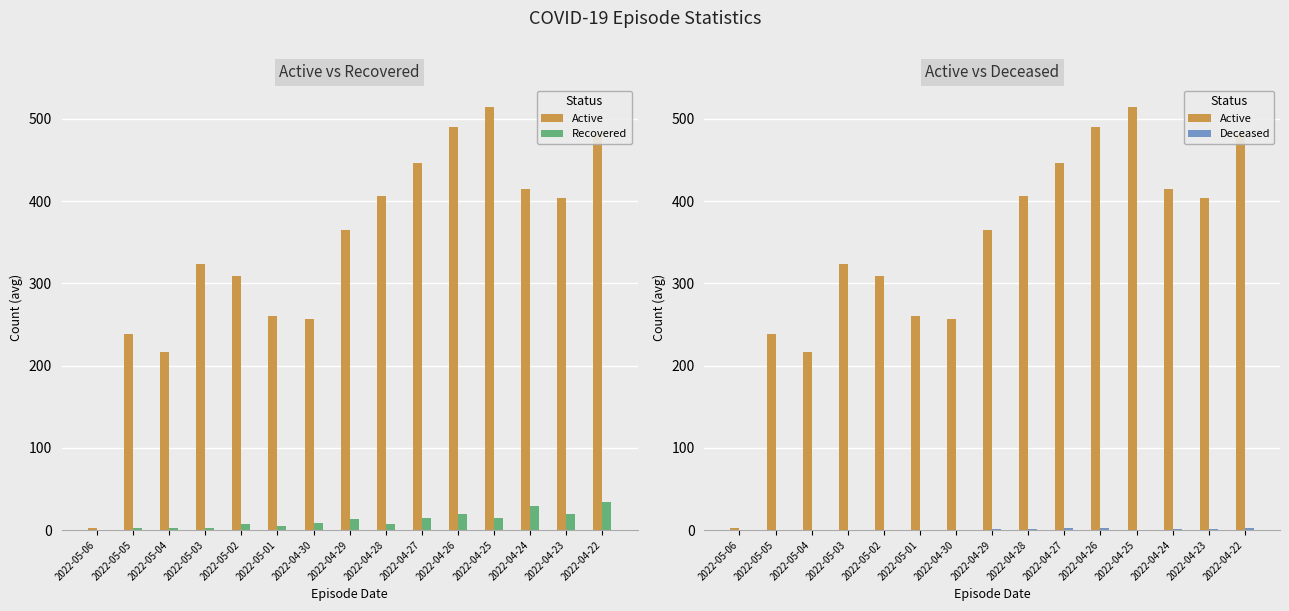

What is the sum of the Active values at 2022-04-24 and 2022-05-01?

675